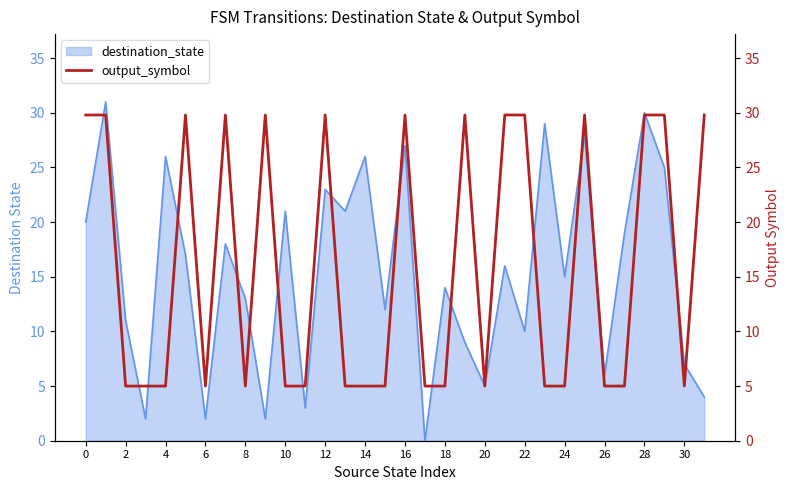

How many lines are shown in the chart?

1